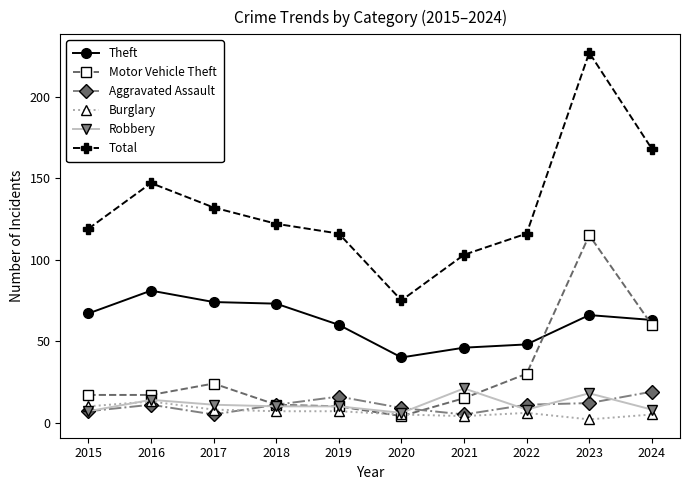

At which category is the sum across all series the highest?

2023